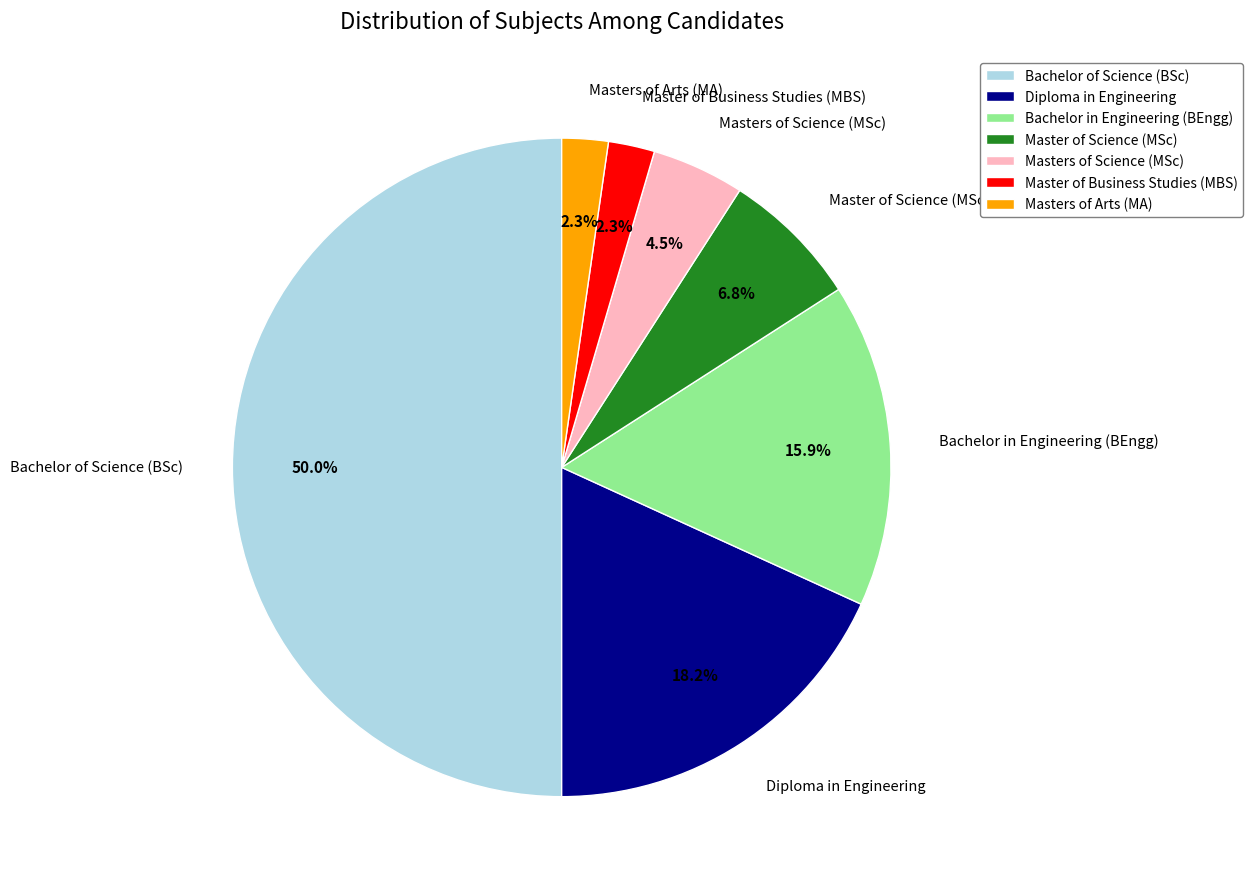

Does Diploma in Engineering represent more than half of the total?

No